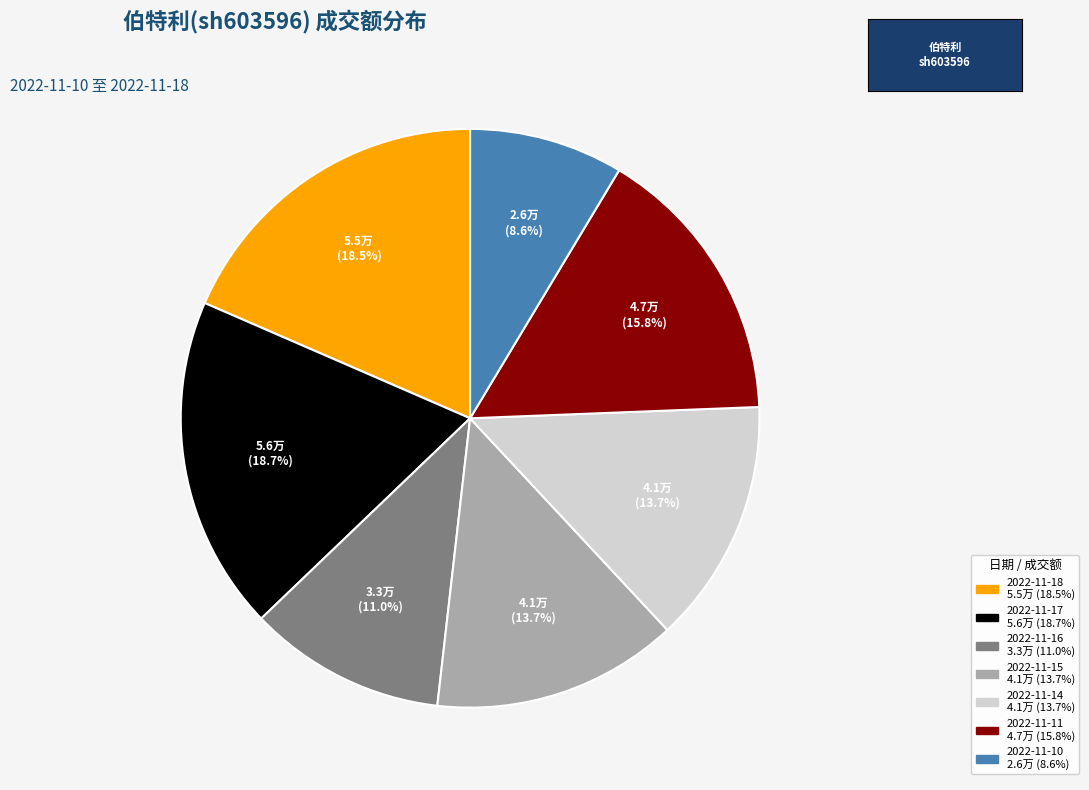

Which has a higher value, 2022-11-17 or 2022-11-10?

2022-11-17